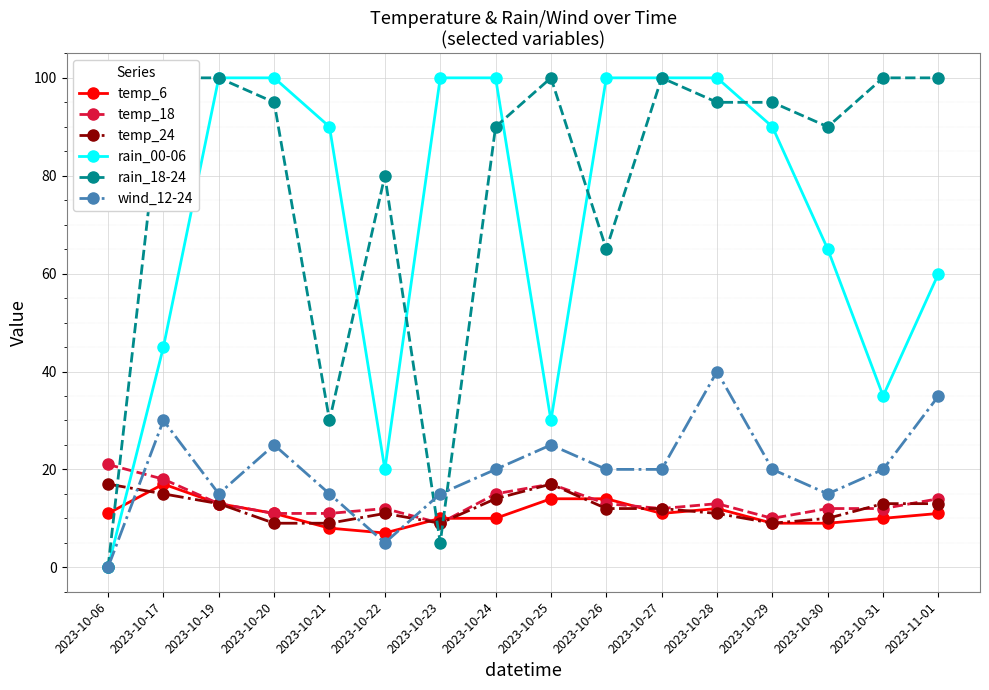

Which has a higher value, 2023-10-21 or 2023-10-19?

2023-10-19